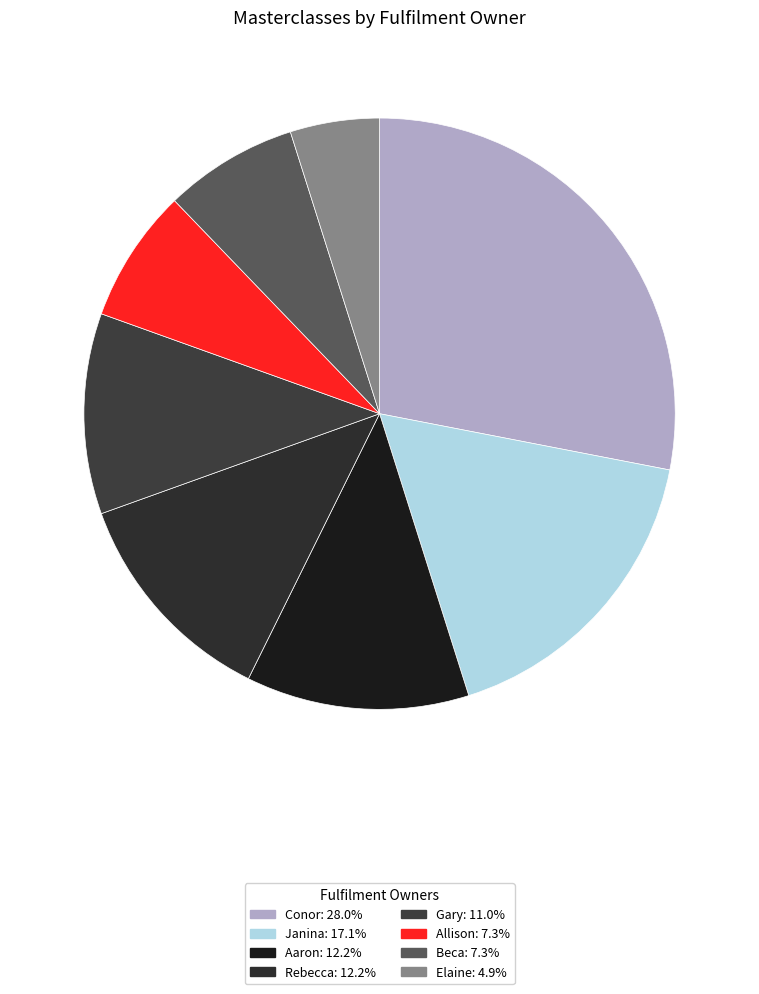

Count the number of slices in the pie.

8